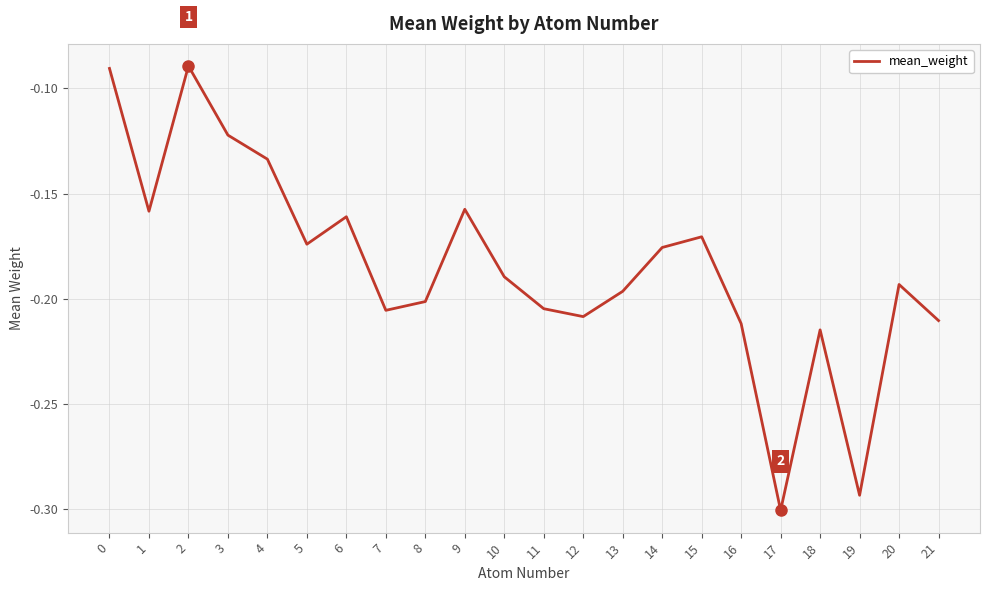

How many lines are shown in the chart?

1